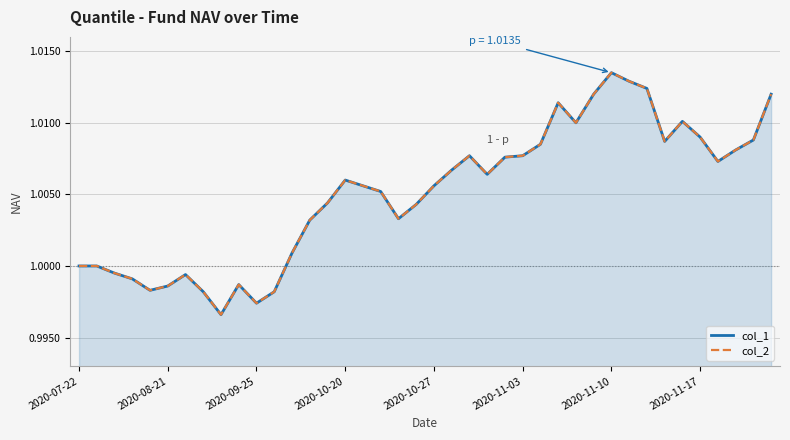

What is the value of the col_1 point at the 4th from the left?

1.0